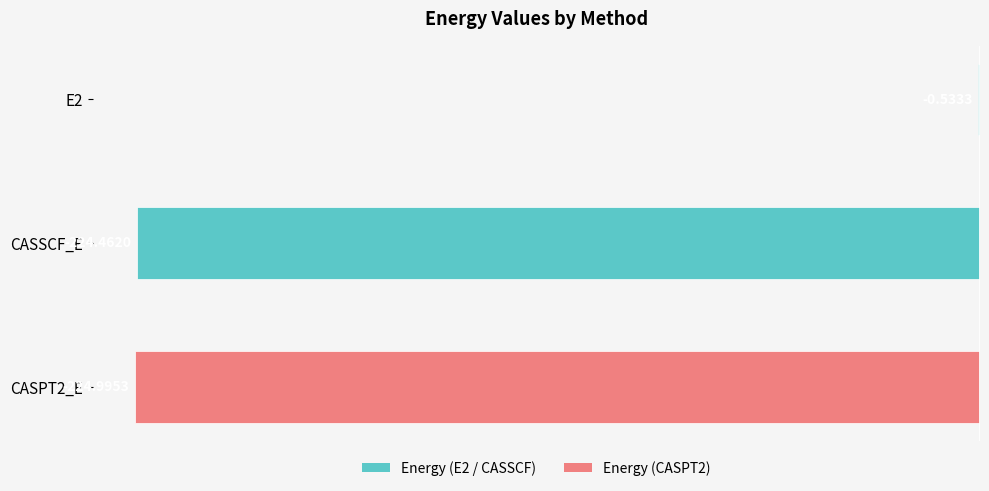

How many data points are above -224?

1